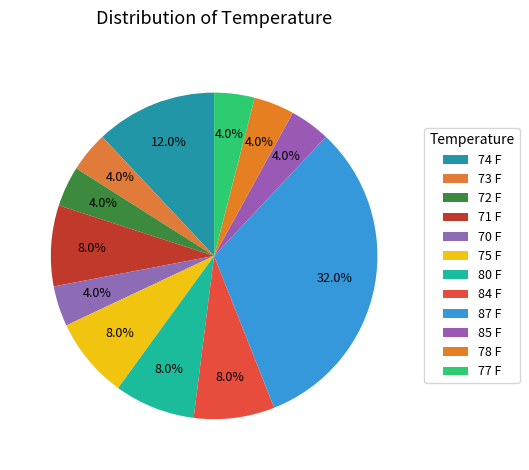

How many slices are in this pie chart?

12